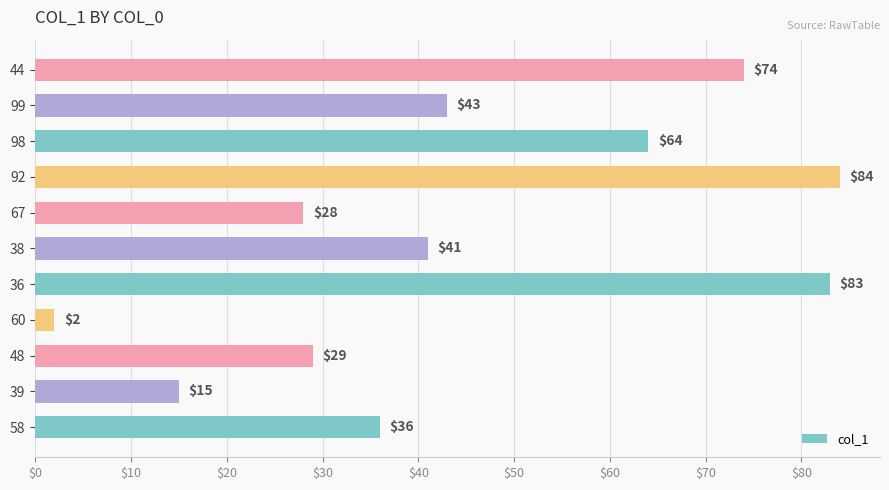

How many data points are less than 41?

5